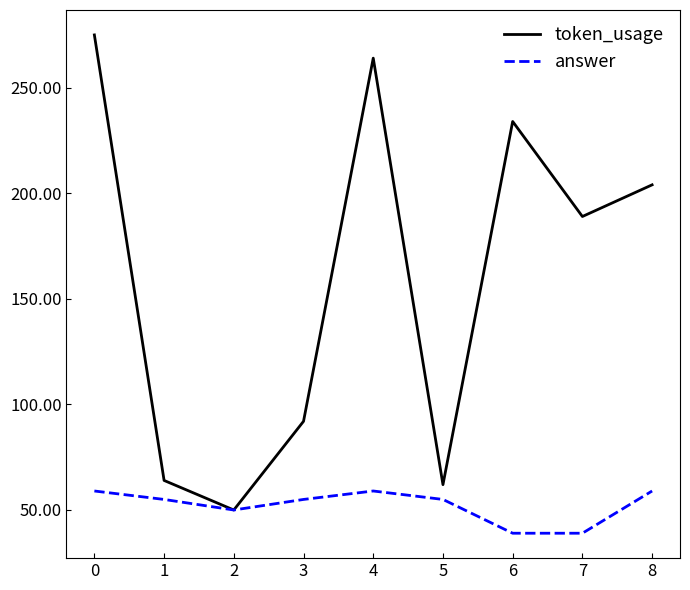

True or false: answer has more than 0 points higher than both neighbors.

True